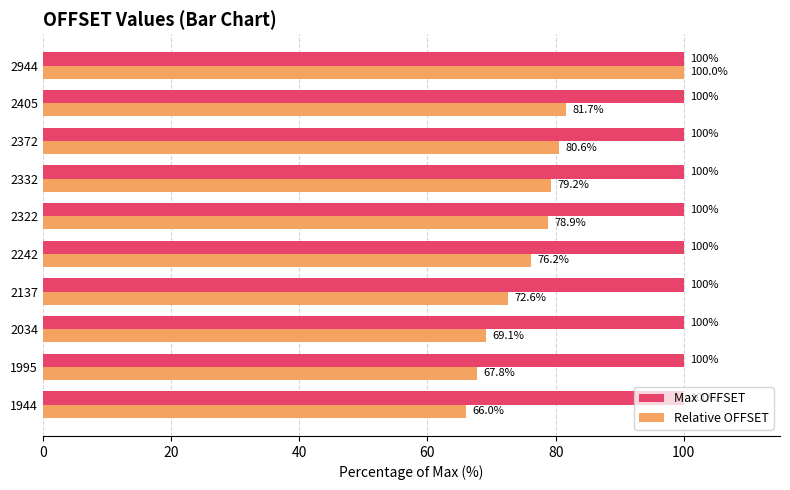

Rank the series at 2034 from highest to lowest value.

Max OFFSET, Relative OFFSET